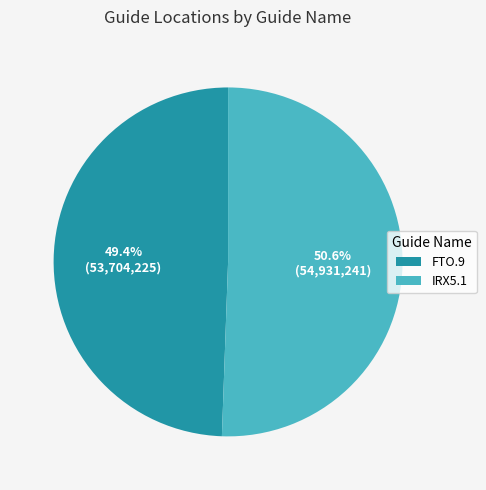

How many segments does this pie chart have?

2